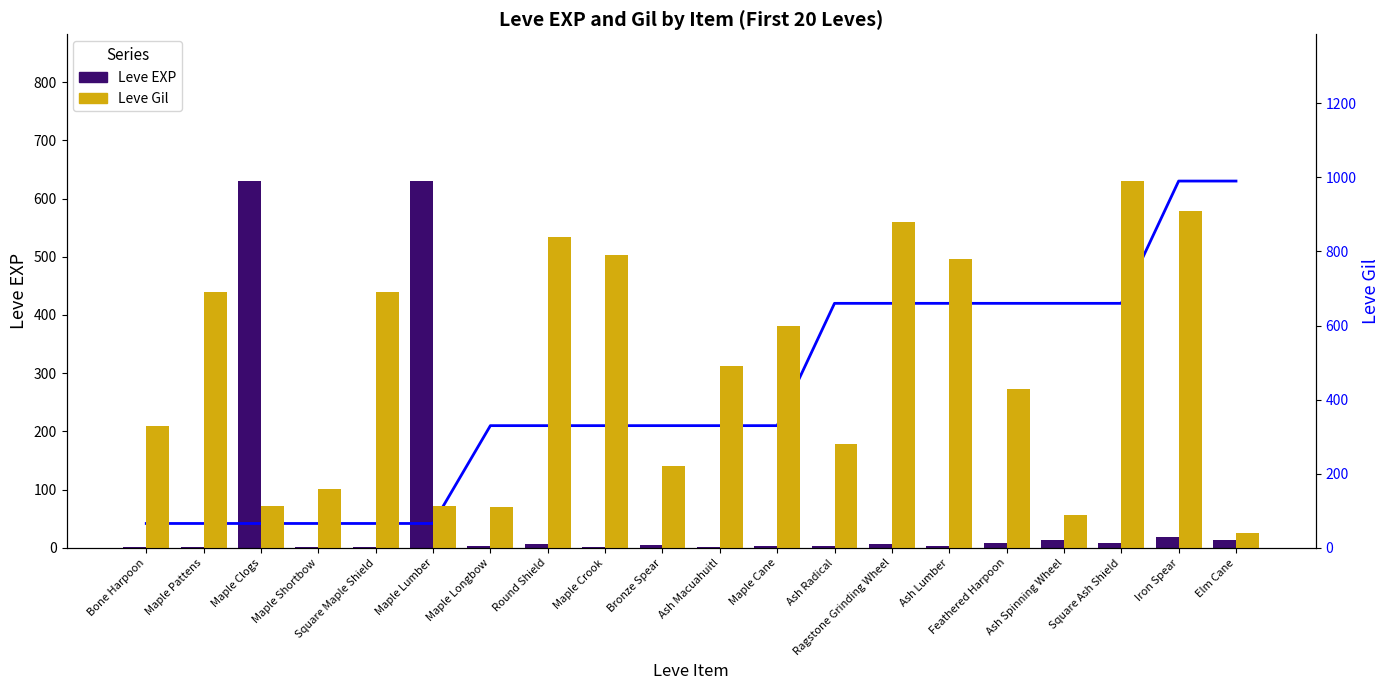

How many values in the Leve Level (scaled) series are below 210?

6